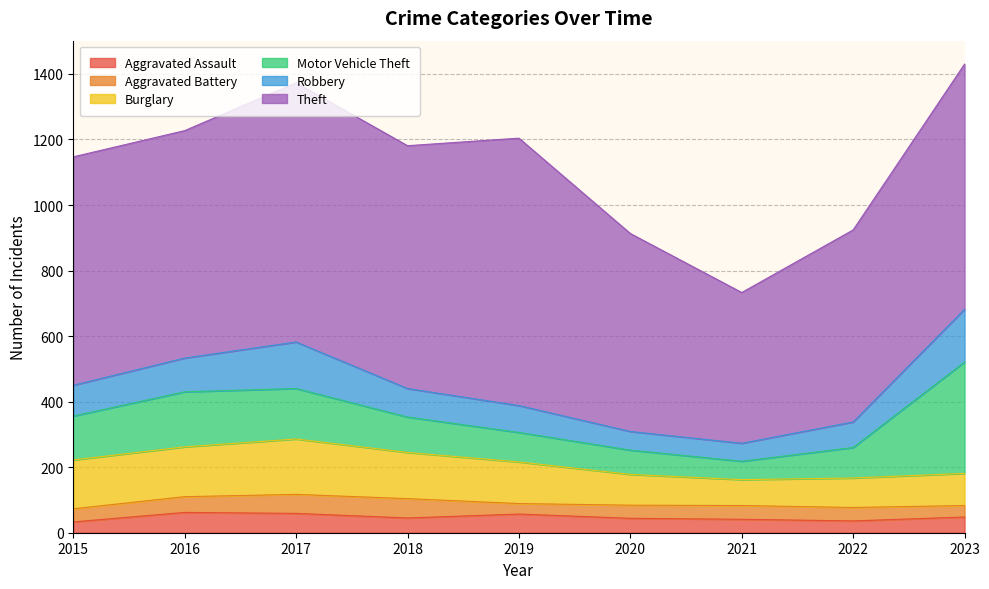

The value of Burglary at 2017 is 169. True or false?

True